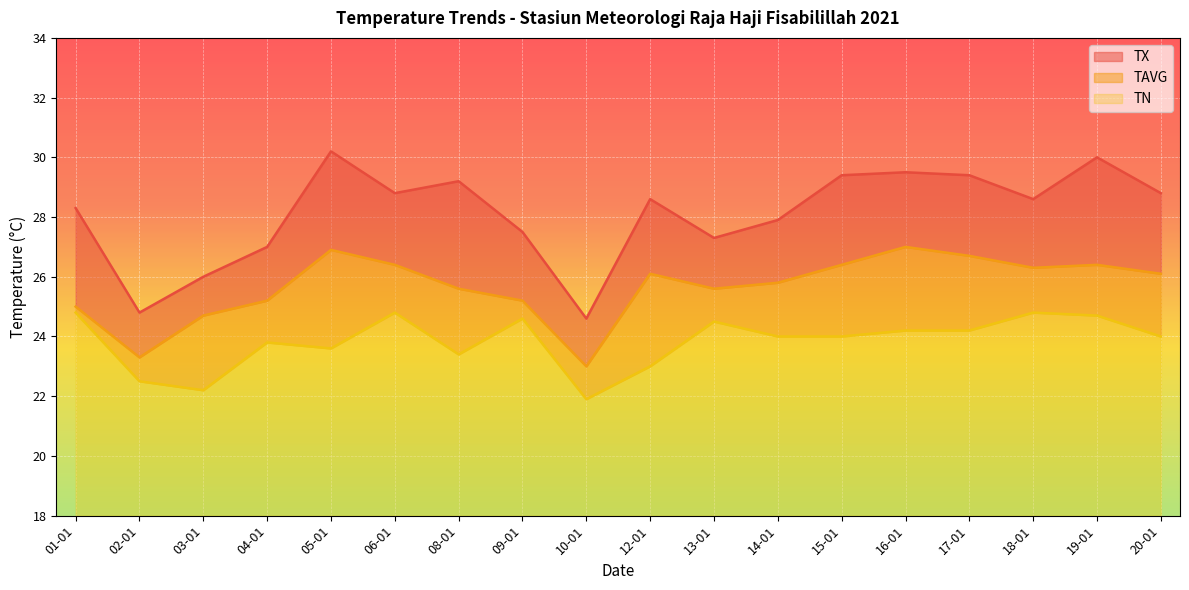

True or false: TAVG and TX intersect in this chart.

False